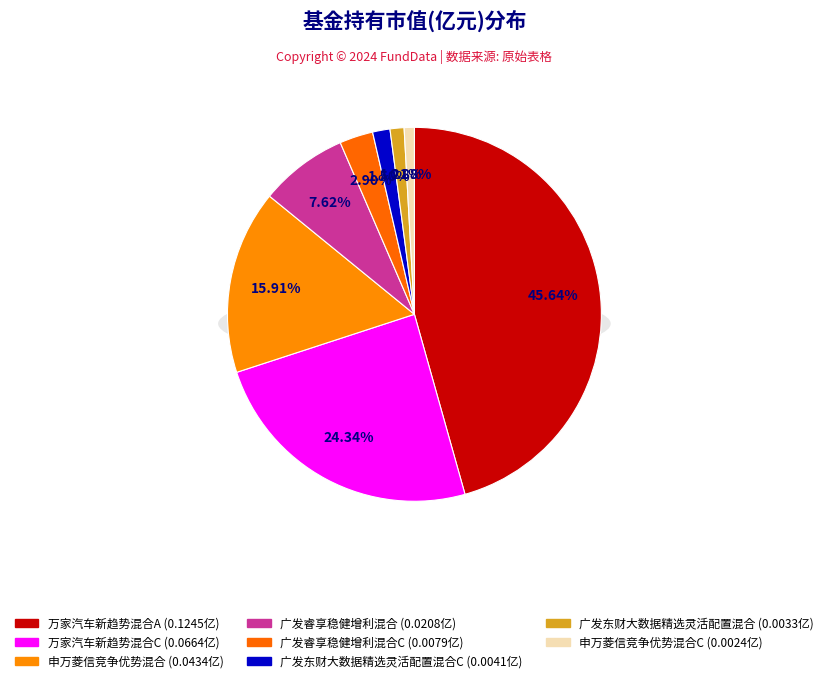

Rank the categories by value from highest to lowest.

万家汽车新趋势混合A, 万家汽车新趋势混合C, 申万菱信竞争优势混合, 广发睿享稳健增利混合, 广发睿享稳健增利混合C, 广发东财大数据精选灵活配置混合C, 广发东财大数据精选灵活配置混合, 申万菱信竞争优势混合C